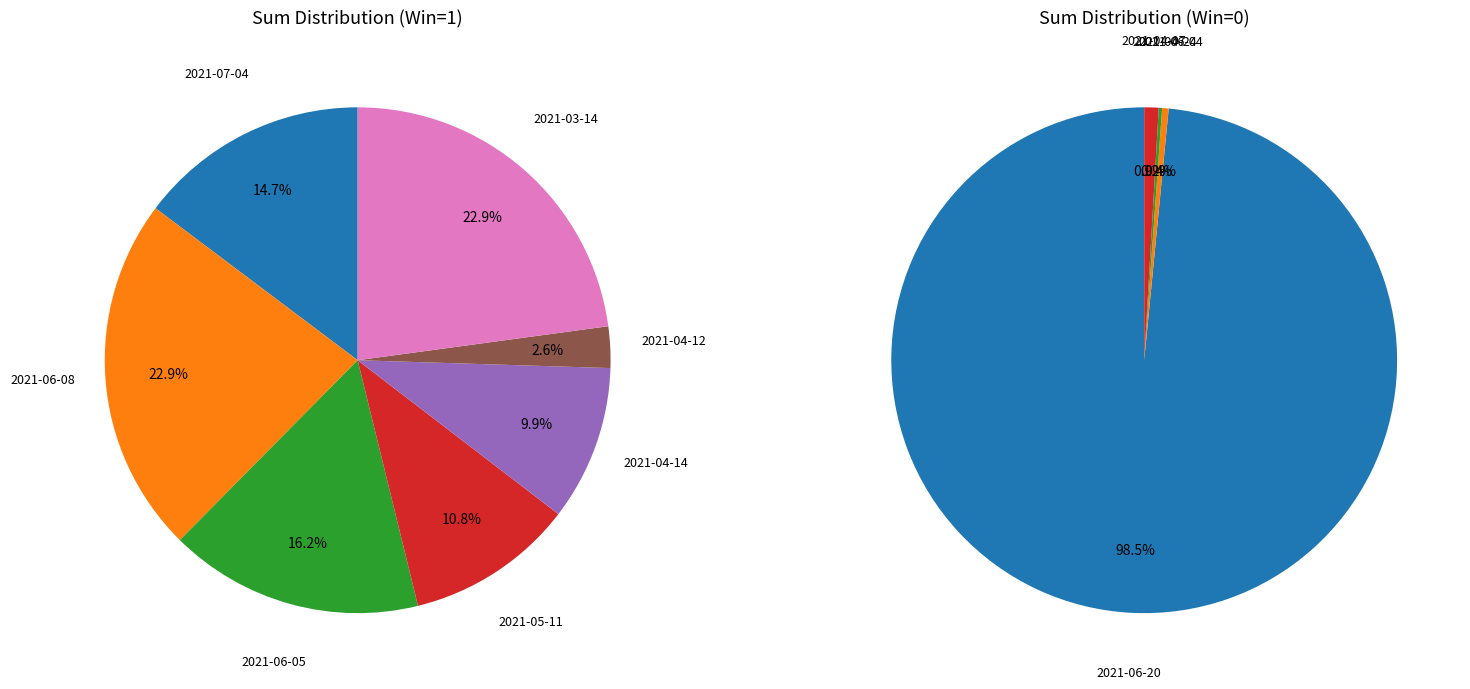

Is it true that 2021-04-12 is 0% of the pie?

True